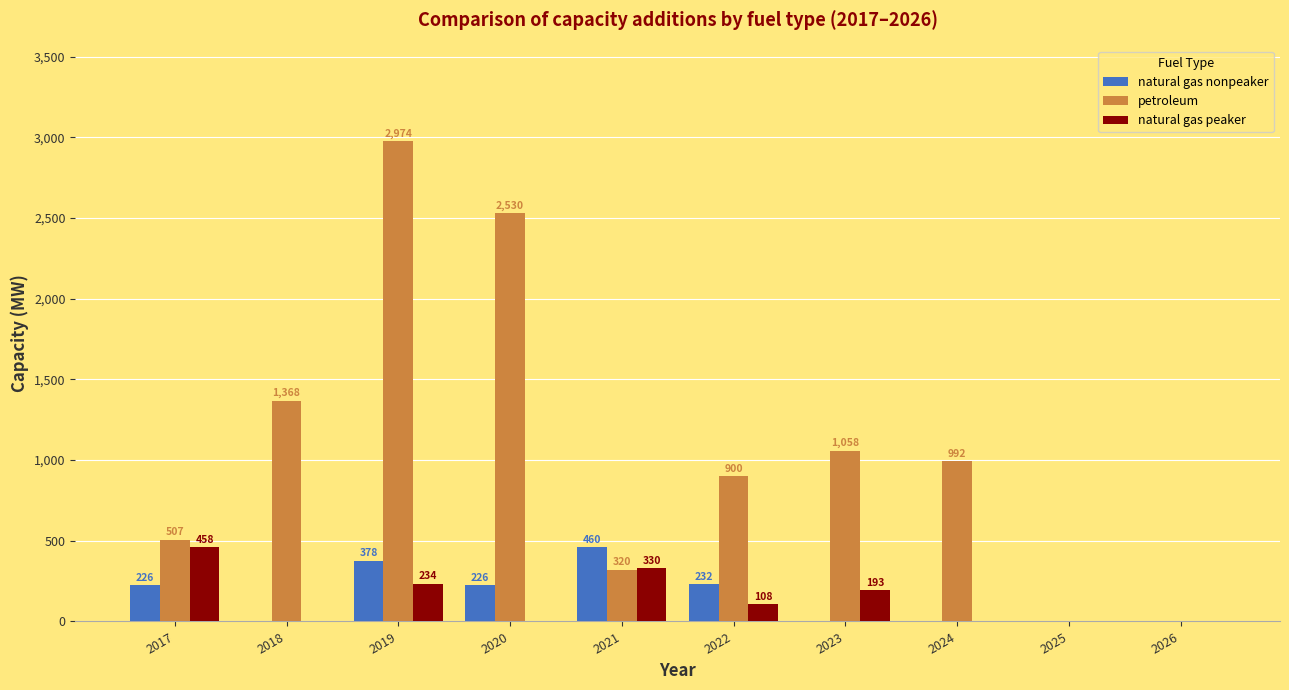

How many values in natural gas nonpeaker are above zero?

5